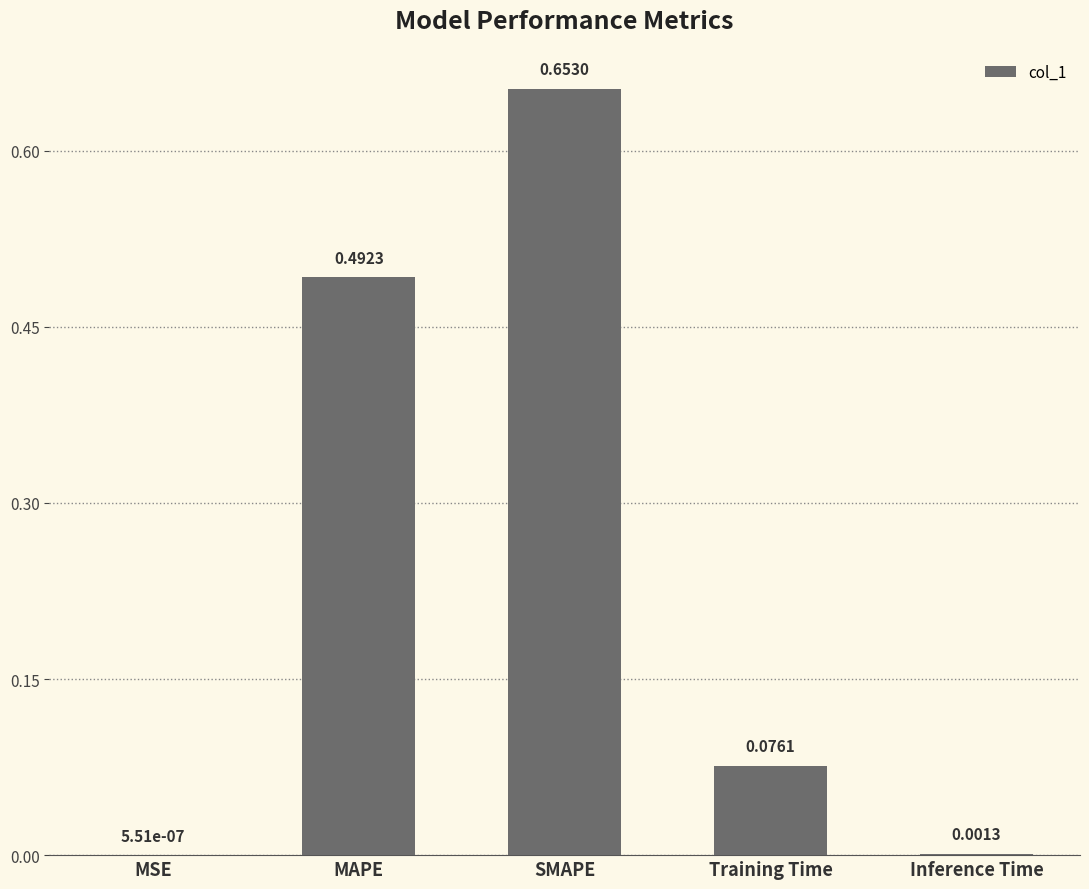

What is the sum of all values?

1.2